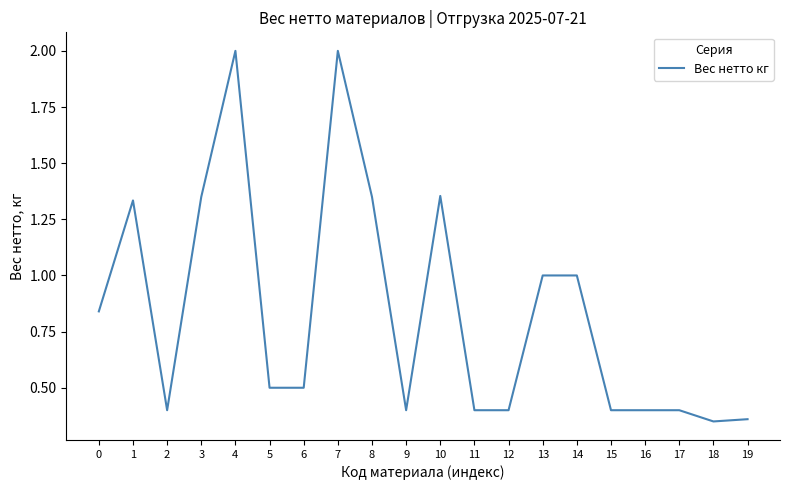

Does the chart display data point markers on the line(s)?

No